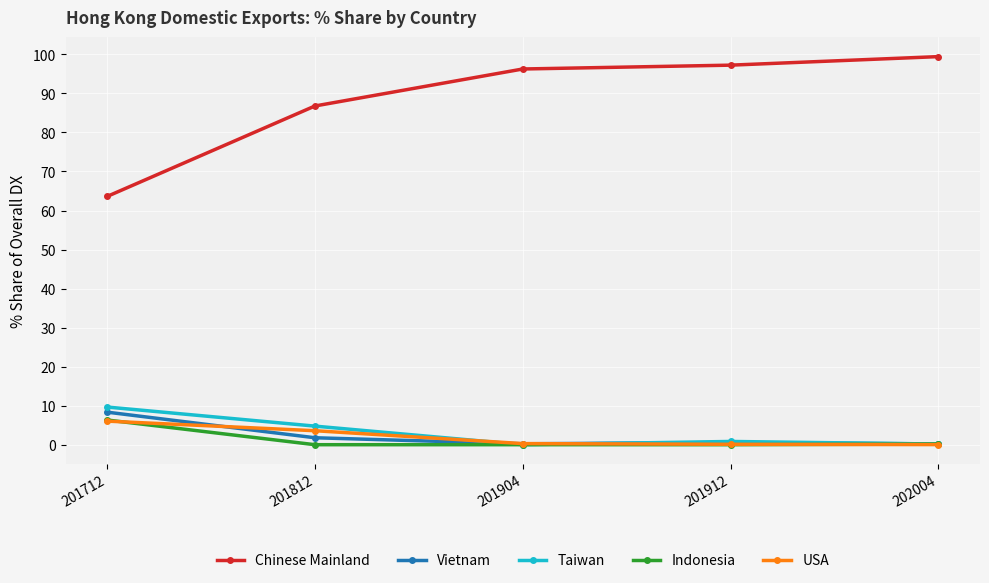

Which category has the highest value in the Indonesia series?

201712